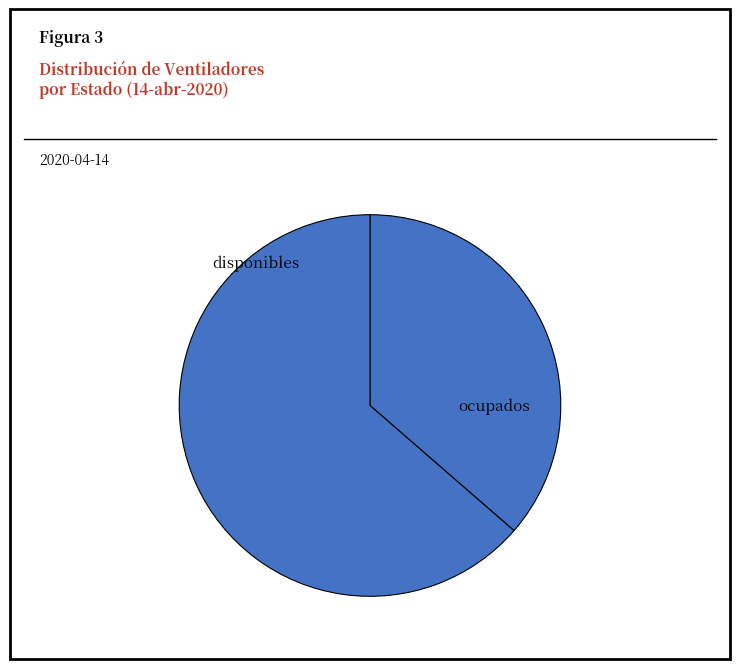

How many segments does this pie chart have?

2